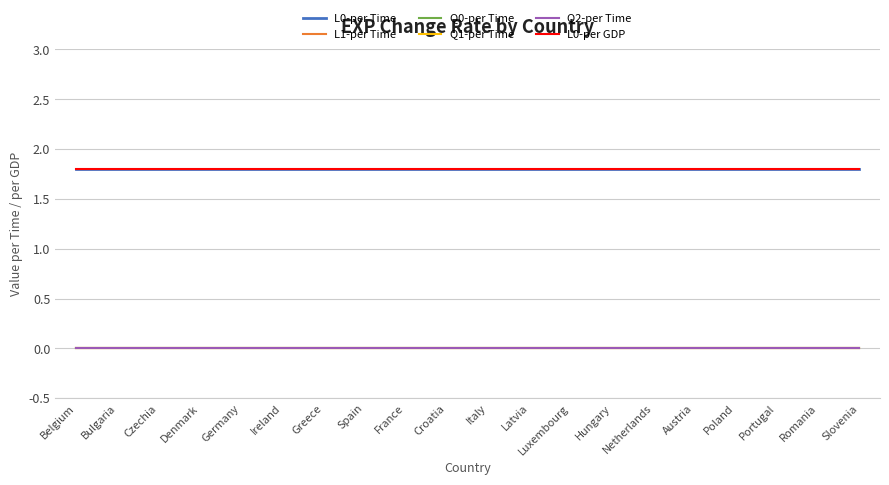

What is the label of the 6th point from the left?

Ireland